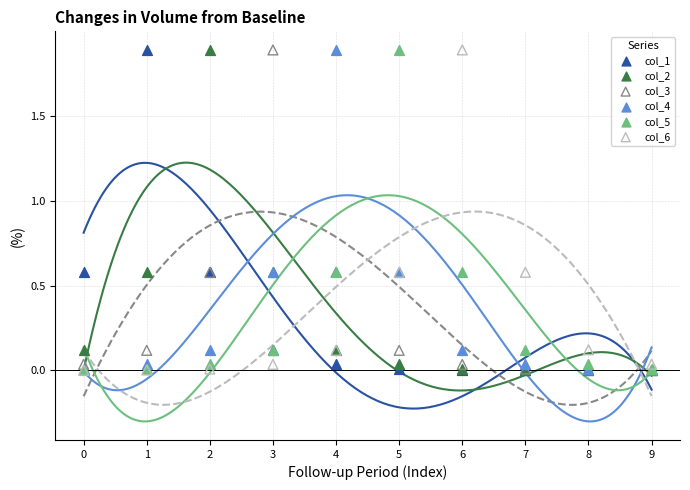

Which series has the largest total across all categories?

col_4